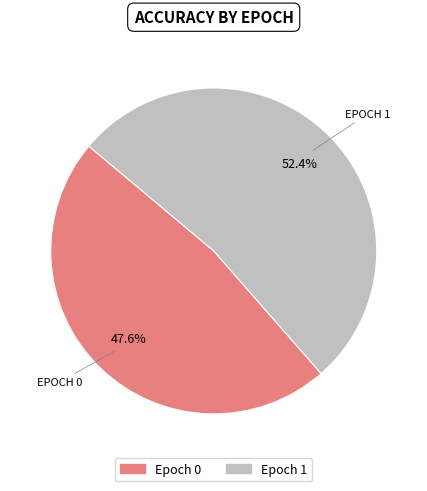

Does any single category account for the majority?

Yes